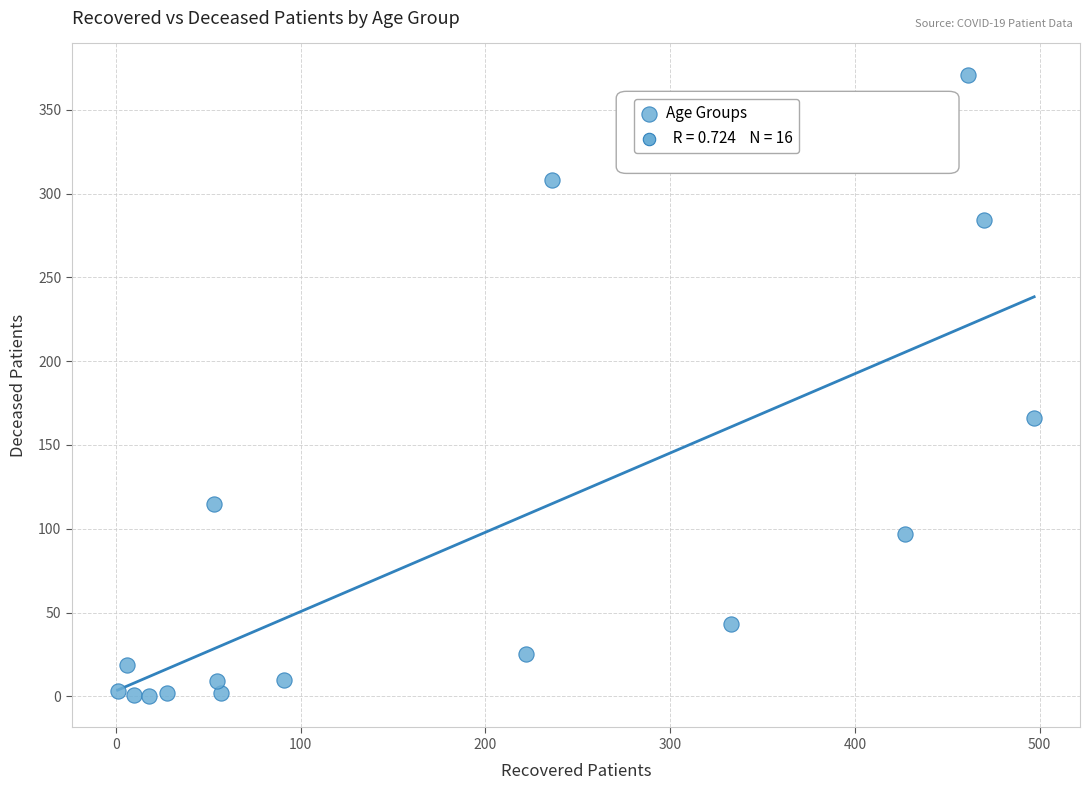

What is the range of Y values (max minus min)?

371